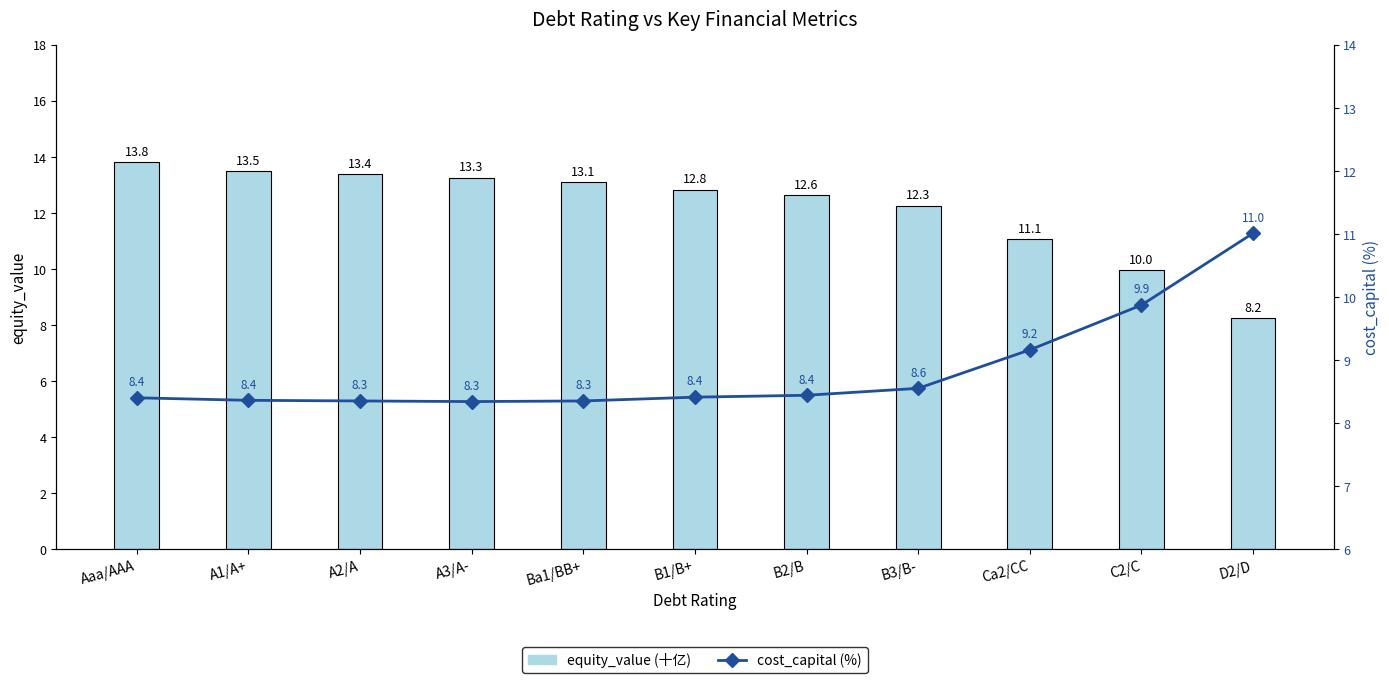

What position from the right is B1/B+?

6